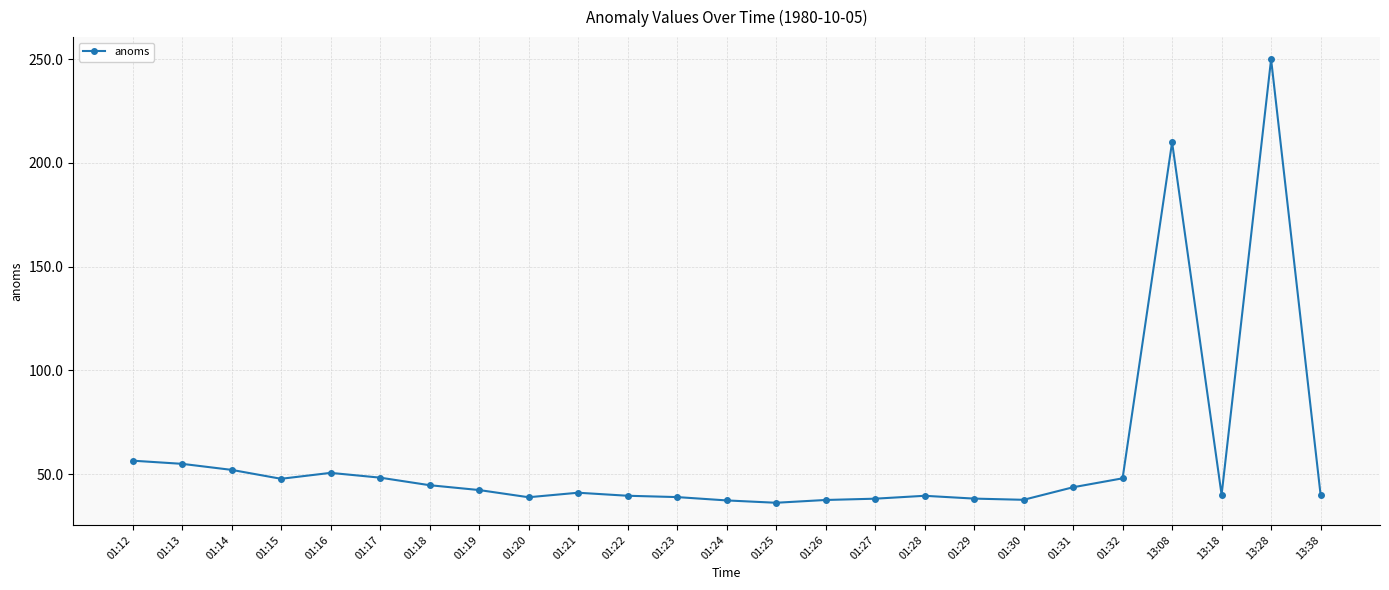

What is the label of the 9th point from the right?

01:28